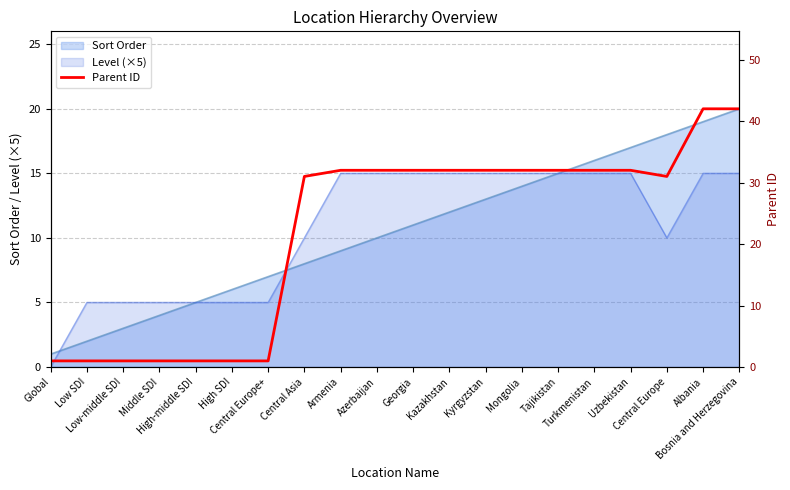

True or false: the data shows 32 at Turkmenistan.

True